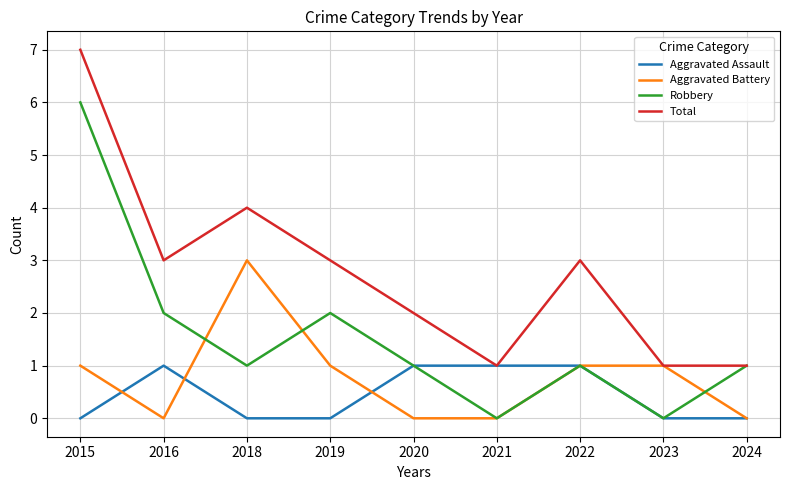

True or false: Total has more than 2 points higher than both neighbors.

False